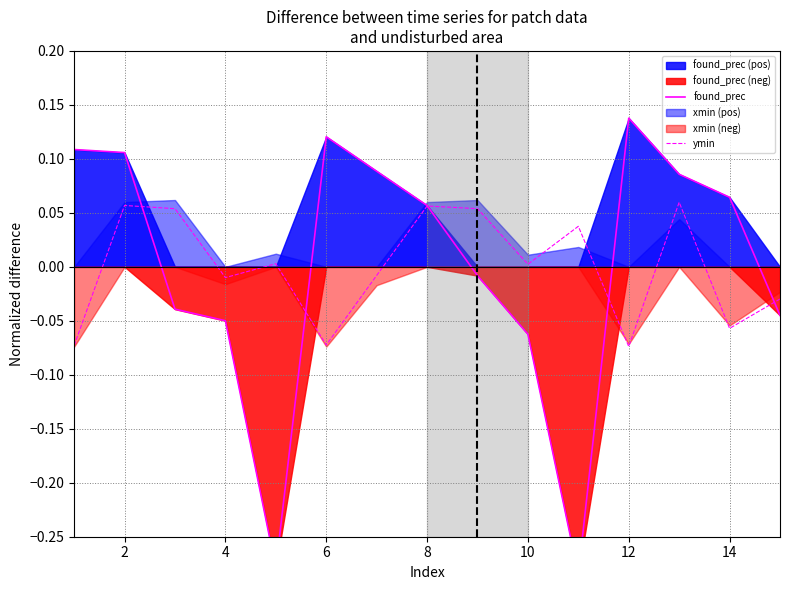

True or false: ymin has a value of 0.0 at 10.

True